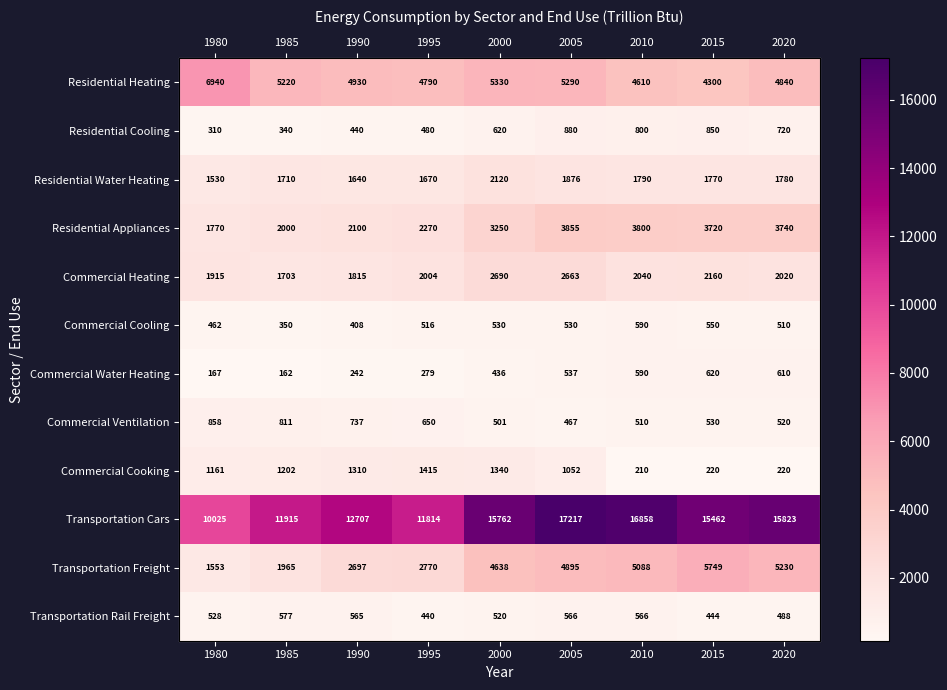

Which category has the lowest value in the Residential Water Heating series?

1980